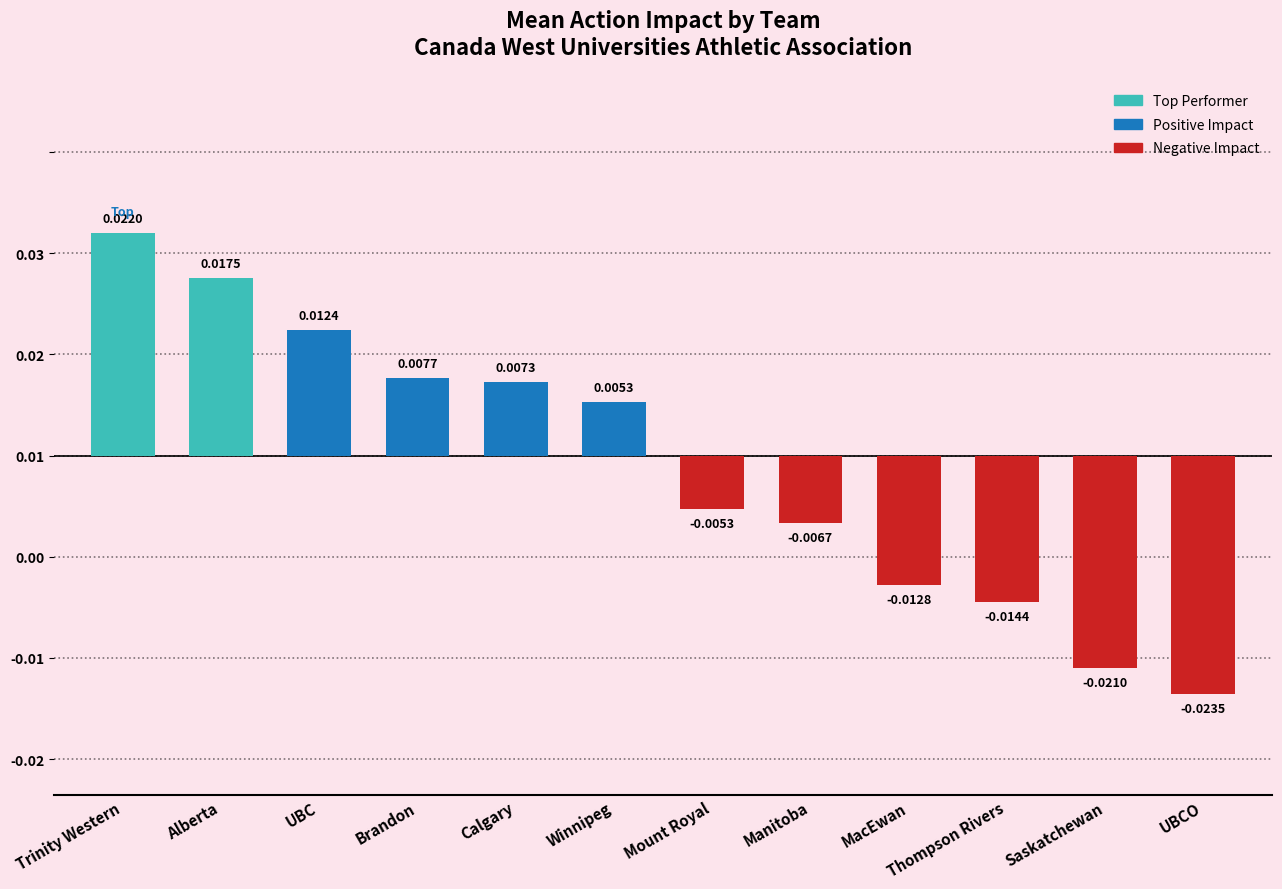

List the labels in order of value, largest first.

Trinity Western, Alberta, UBC, Brandon, Calgary, Winnipeg, Mount Royal, Manitoba, MacEwan, Thompson Rivers, Saskatchewan, UBCO